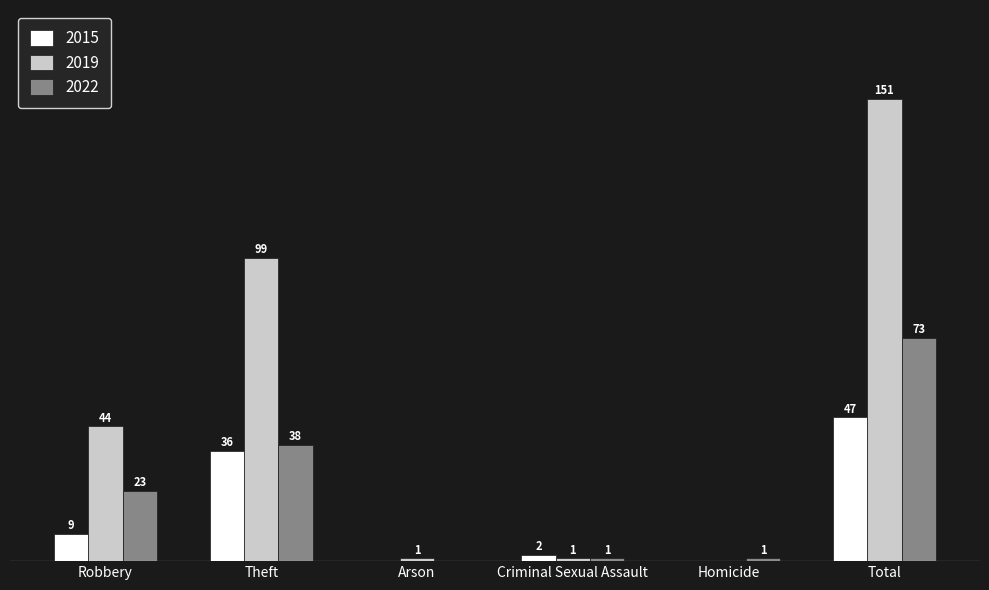

Is the value of 2015 at Criminal Sexual Assault greater than the value of 2022 at Theft?

No